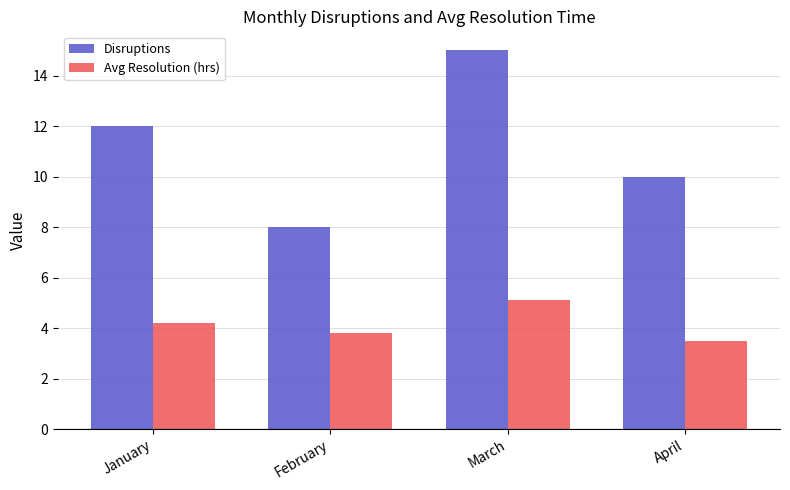

What is the minimum value for Avg Resolution (hrs)?

3.5